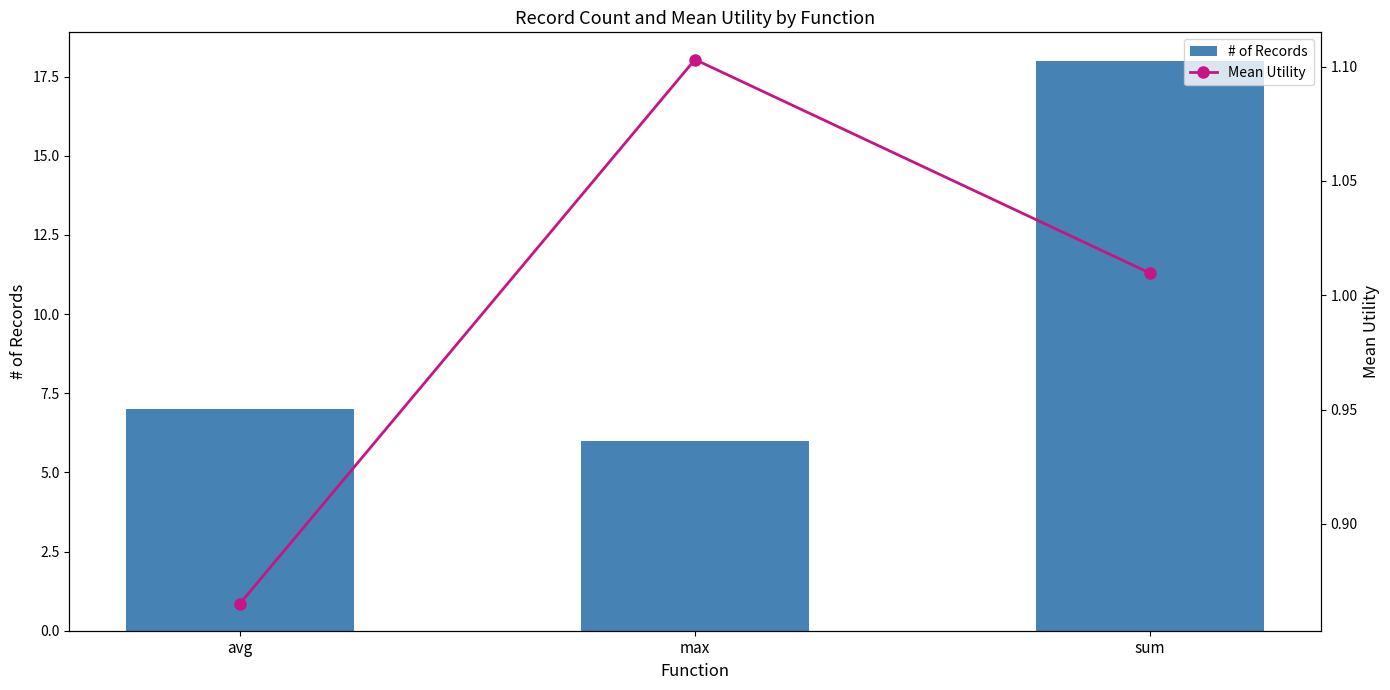

What is the label of the 2nd bar from the right?

max